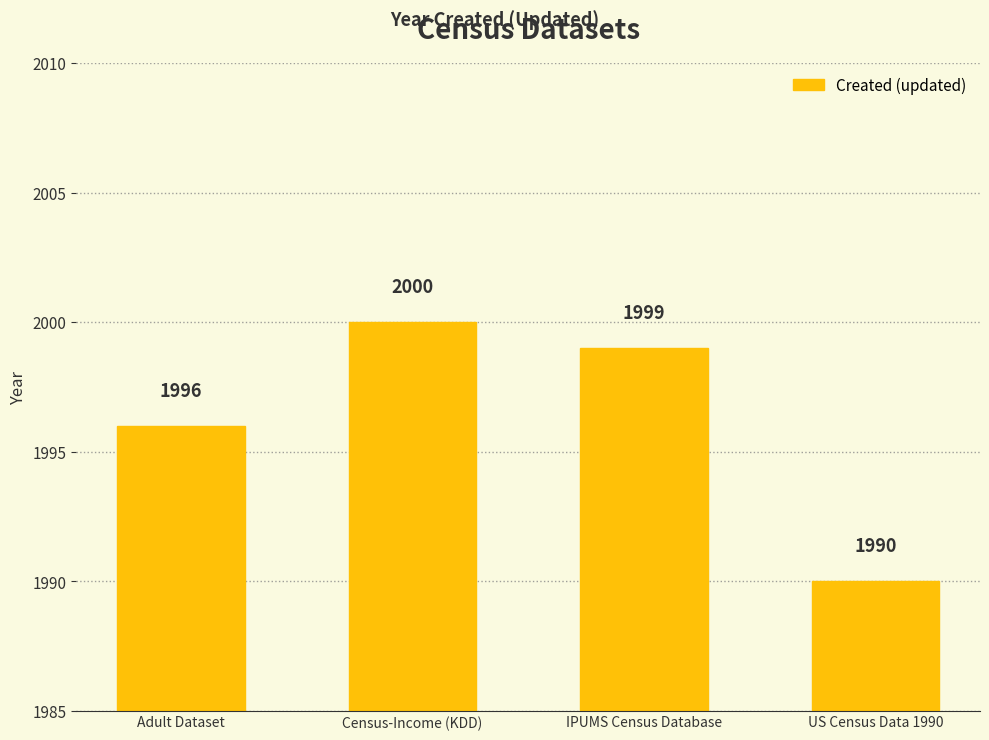

What position from the left is US Census Data 1990?

4